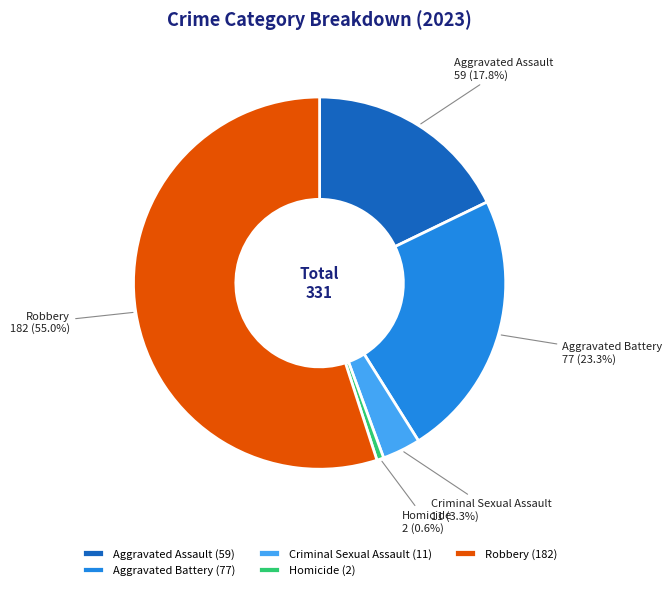

What percentage do Aggravated Assault and Criminal Sexual Assault together represent?

21.1%